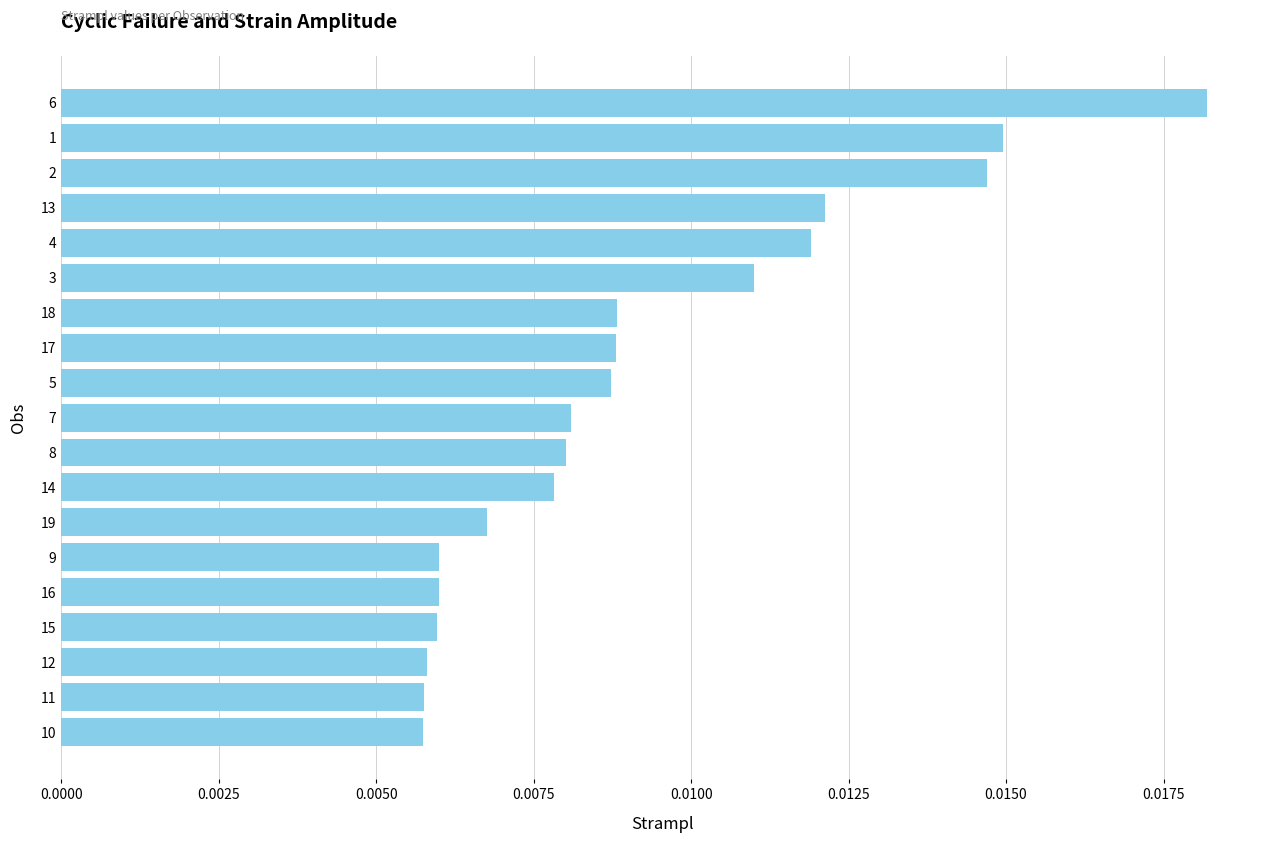

What position from the top is 14?

12